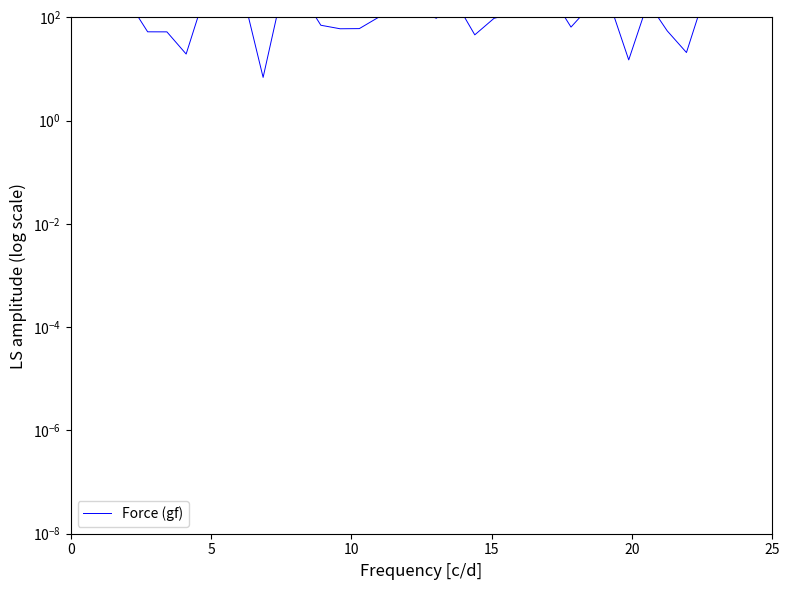

How many lines are shown in the chart?

1